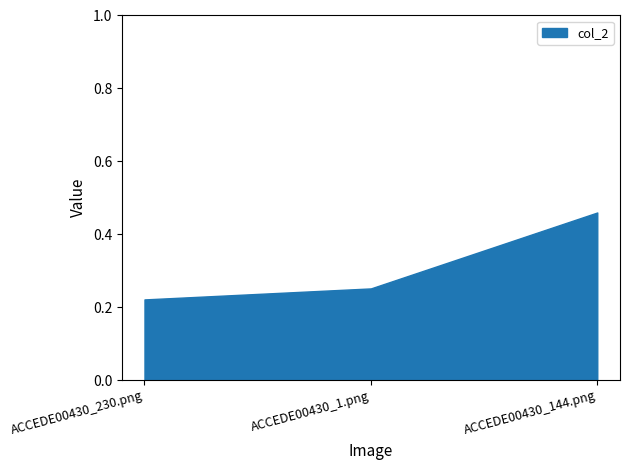

What is the change in value from ACCEDE00430_230.png to ACCEDE00430_144.png?

+0.2